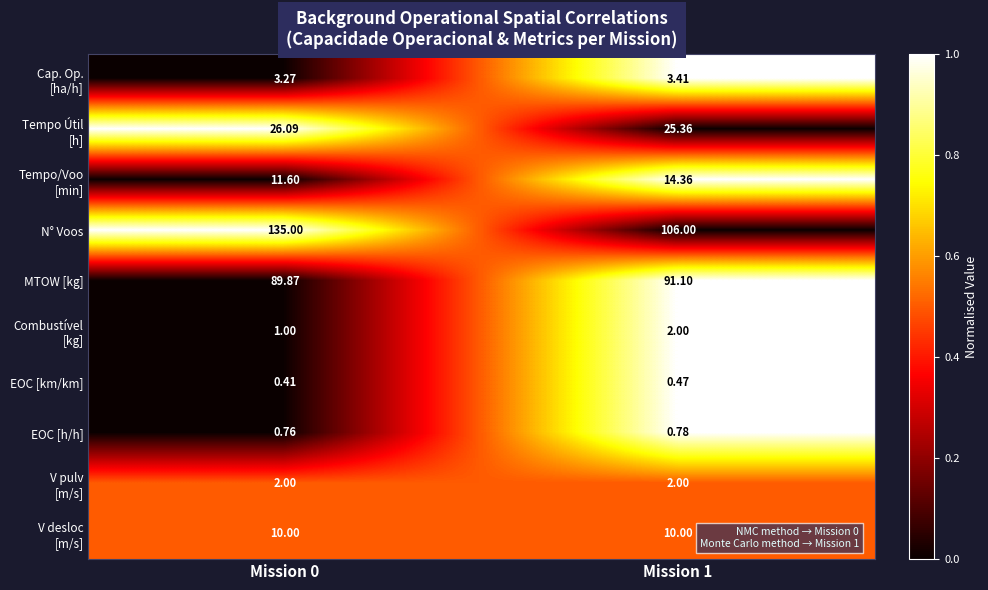

Which series has the widest spread of values?

N° Voos